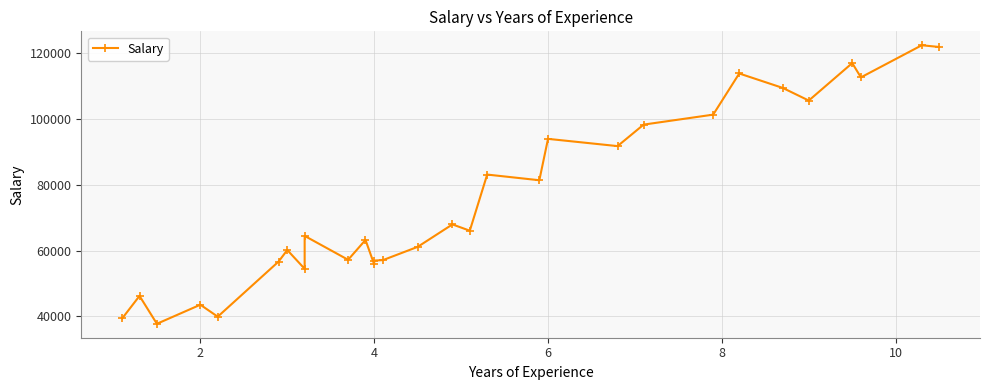

Count the number of categories in the chart.

30